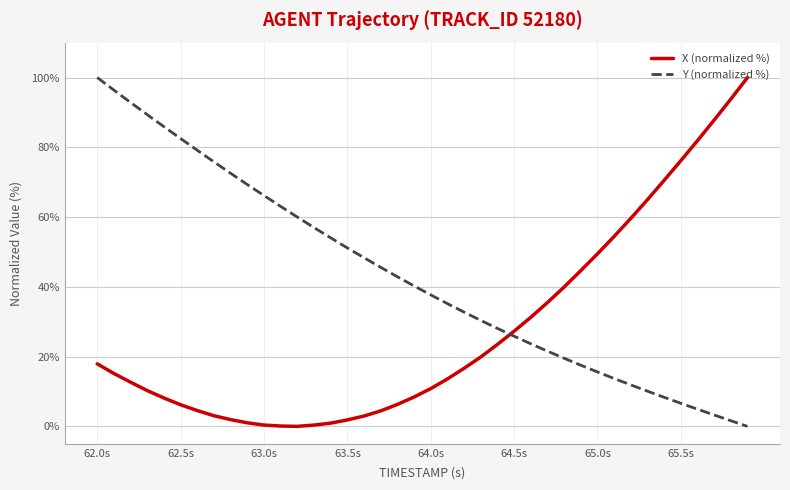

After their last crossing, which series has the higher values: X (normalized %) or Y (normalized %)?

X (normalized %)